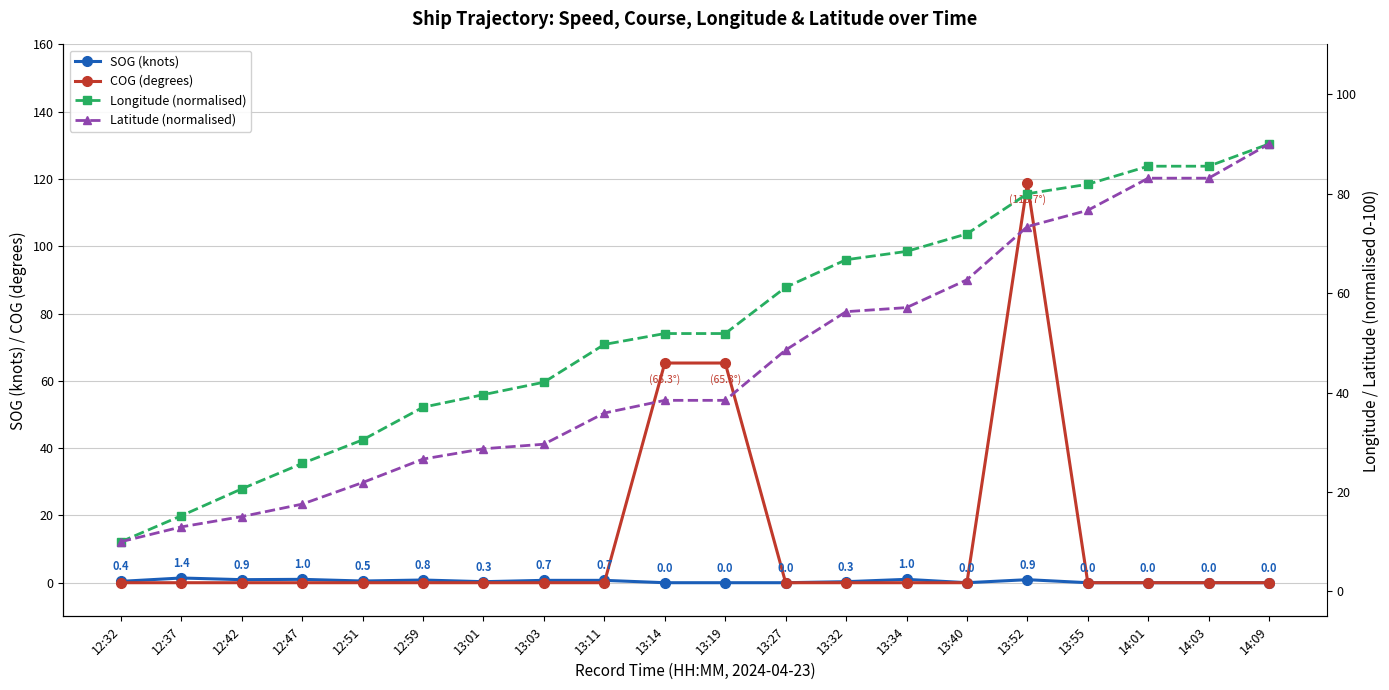

Which series has the largest total across all categories?

Longitude (normalised)